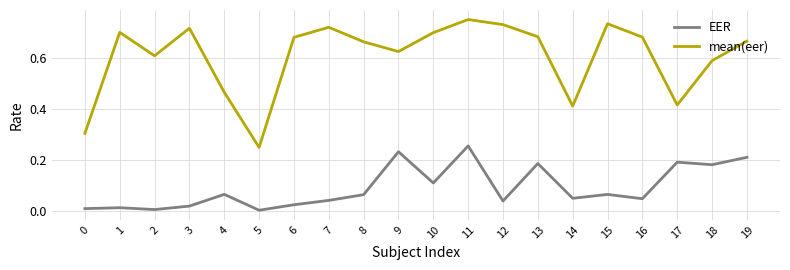

Is the value of mean(eer) at 17 greater than the value of EER at 16?

Yes